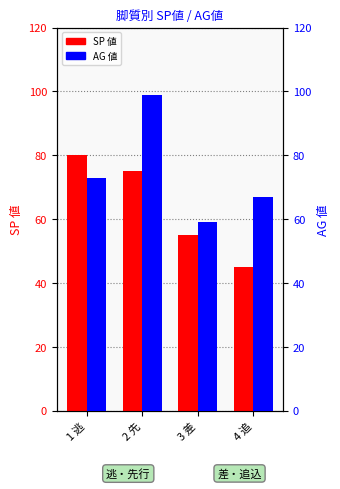

At which category is the sum across all series the highest?

2 先